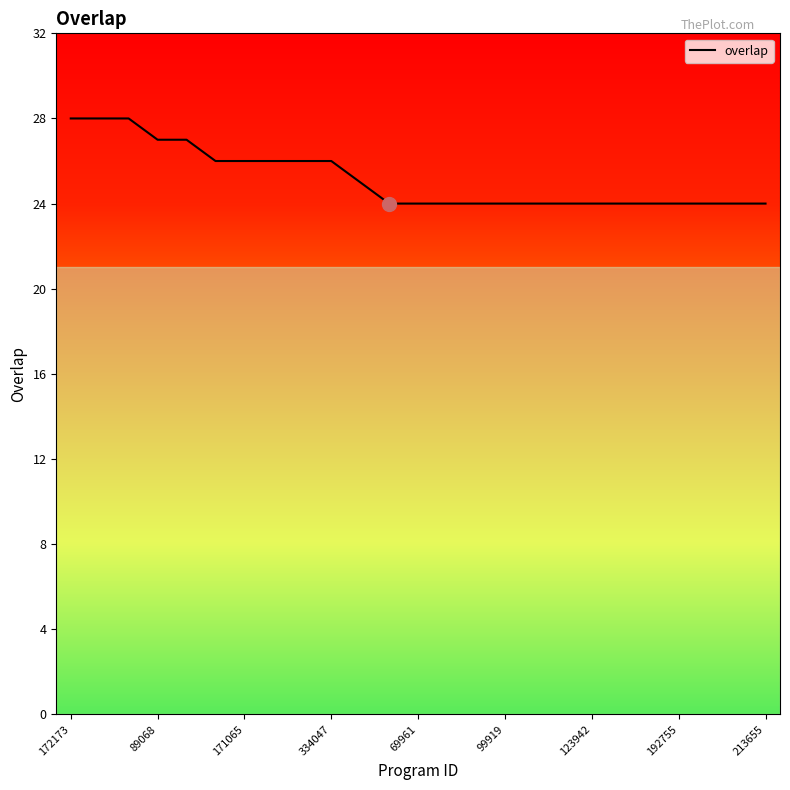

What is the minimum value shown in the chart?

24